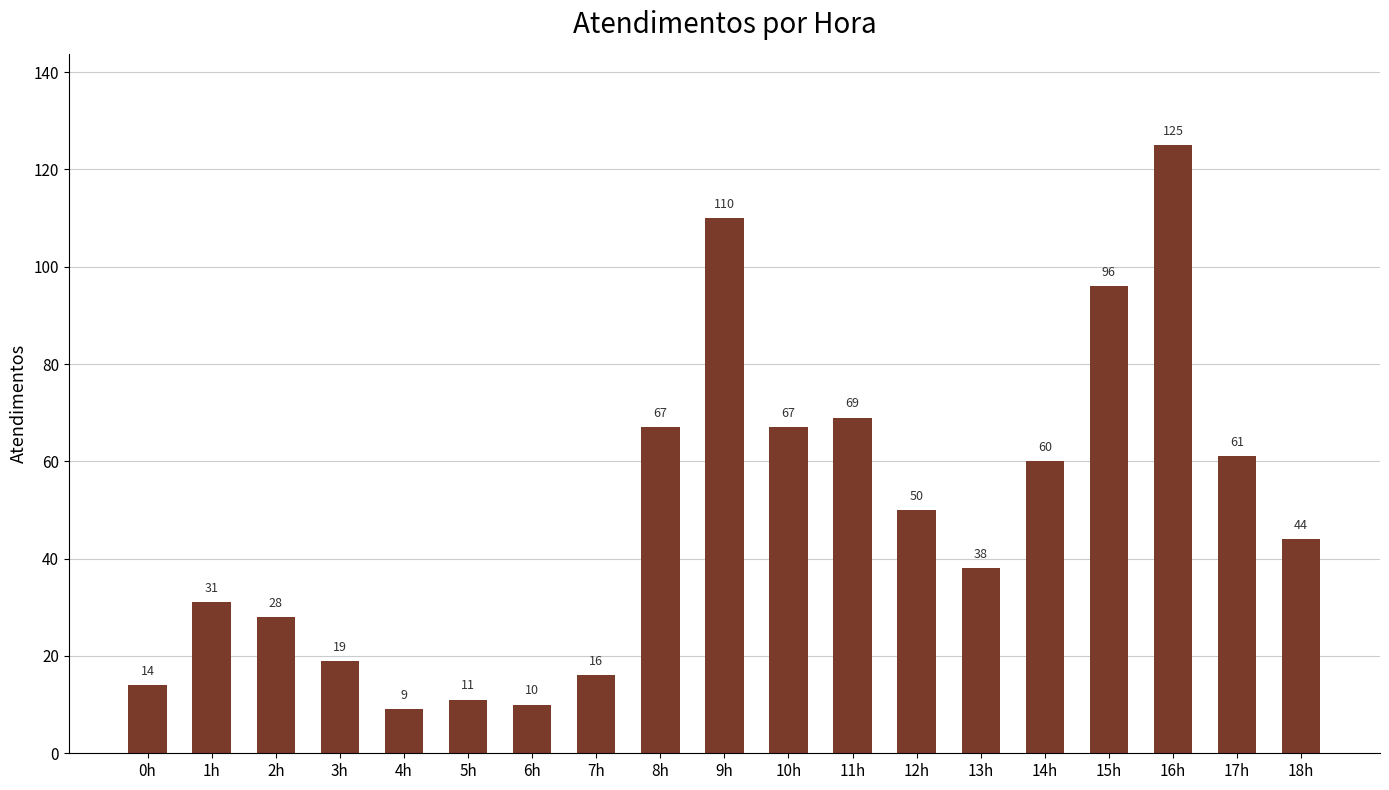

Where does the data first go above 44?

8h